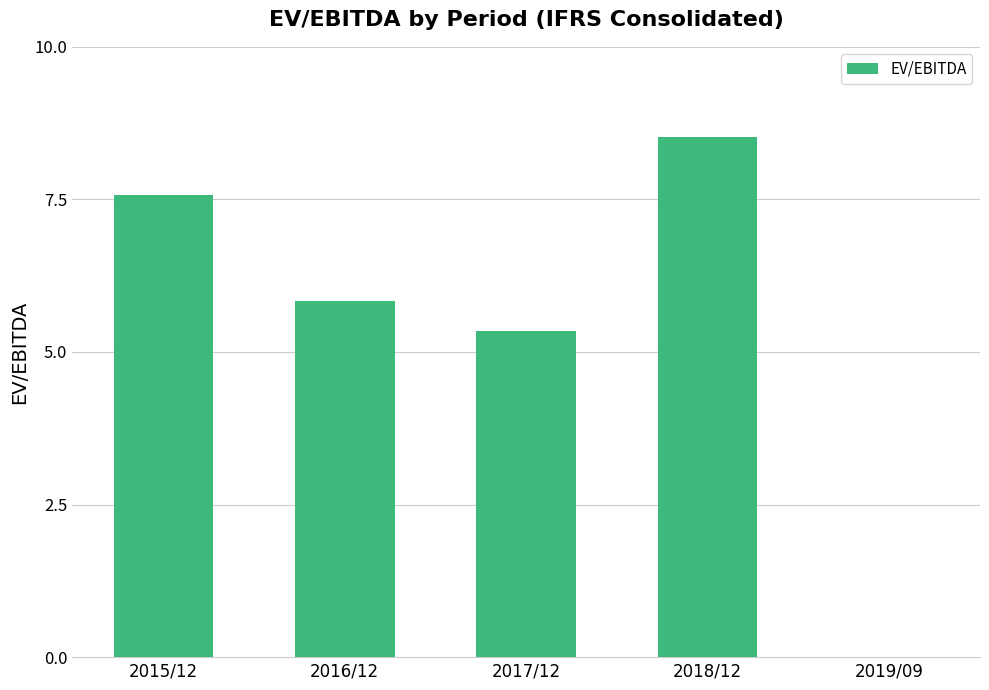

Where is the data nearest to the value 4?

2017/12